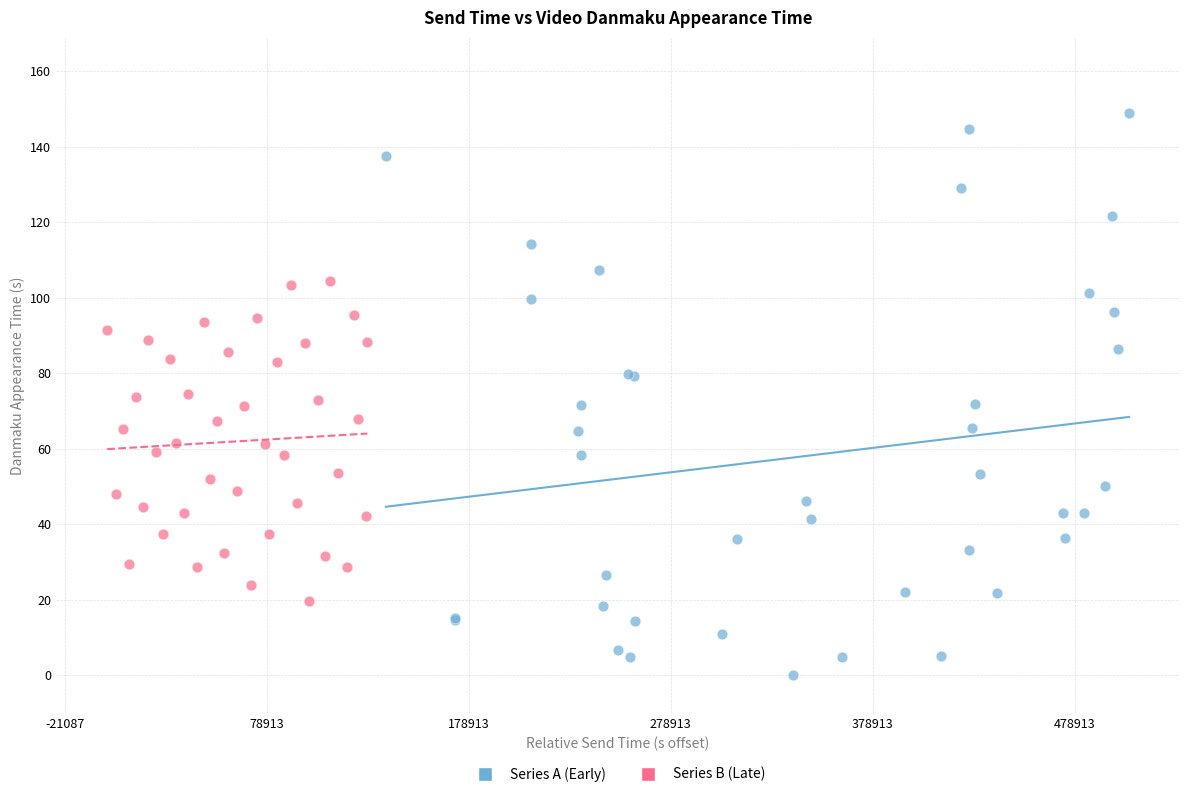

Which series contains the highest Y value?

Series A (Early)